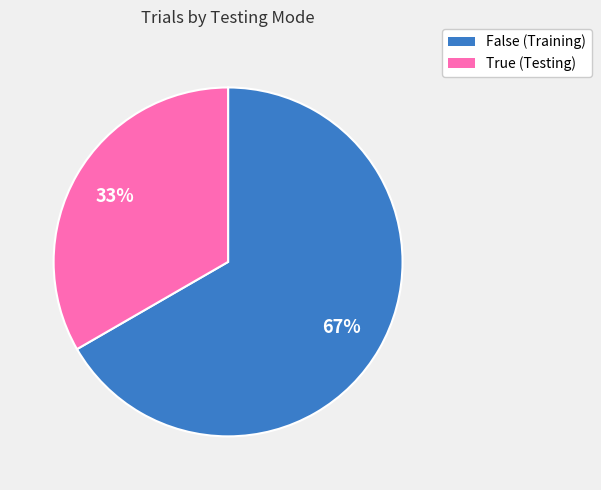

To the nearest percent, what is the combined percentage of True and False?

100%